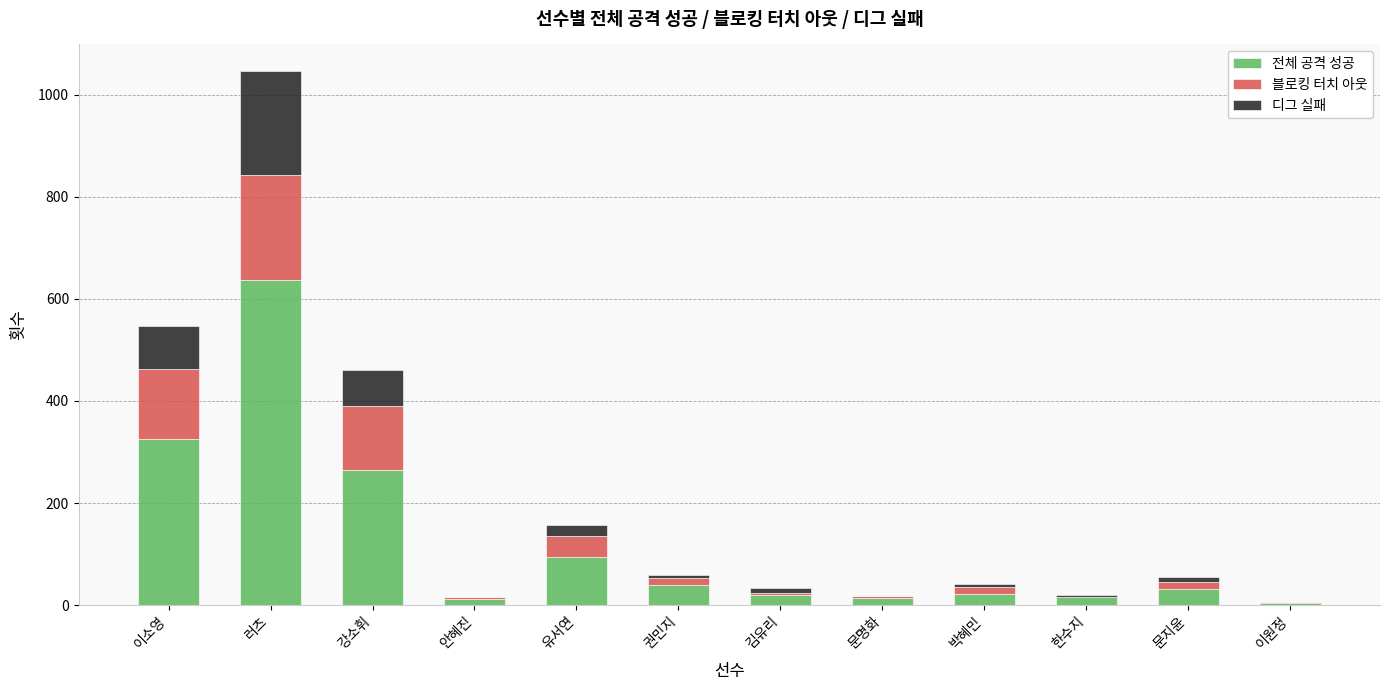

The value of 전체 공격 성공 at 박혜민 is 22. True or false?

True